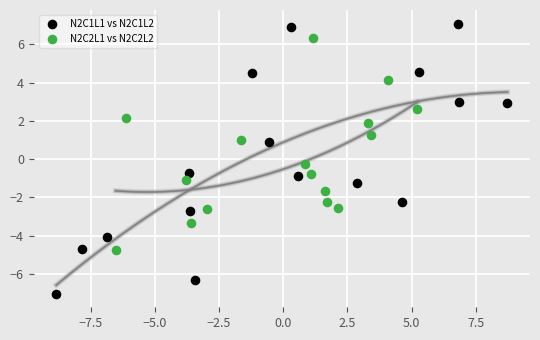

Which series contains the highest Y value?

N2C1L1 vs N2C1L2